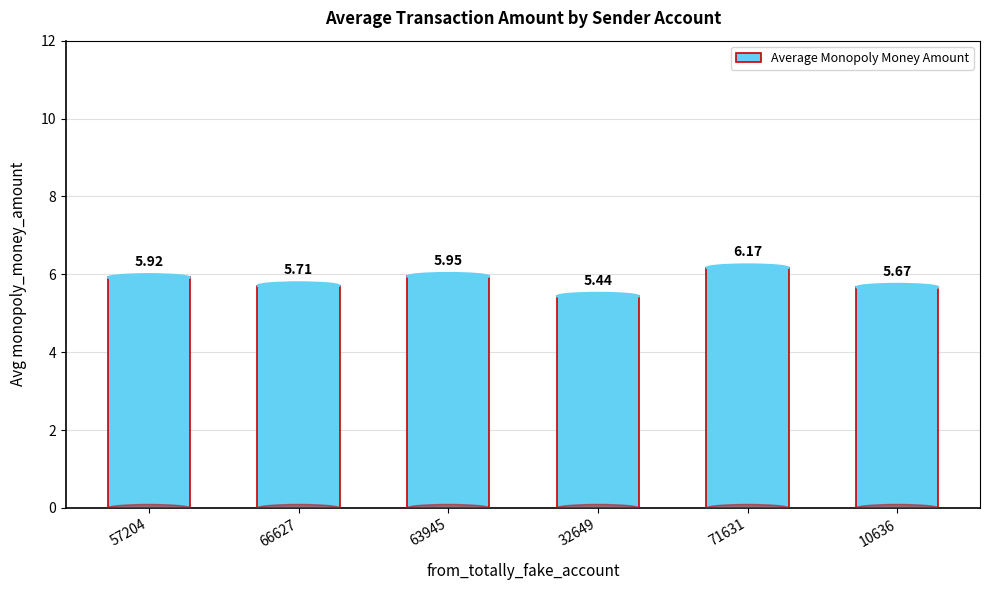

What is the difference between the maximum and minimum values?

0.7